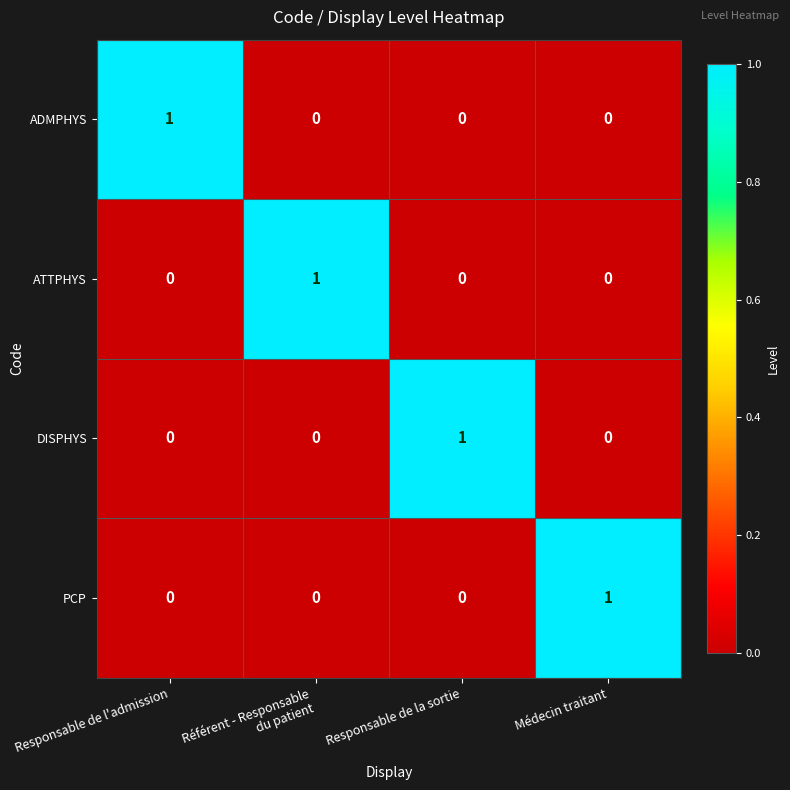

How many ATTPHYS values are between 0 and 1?

4